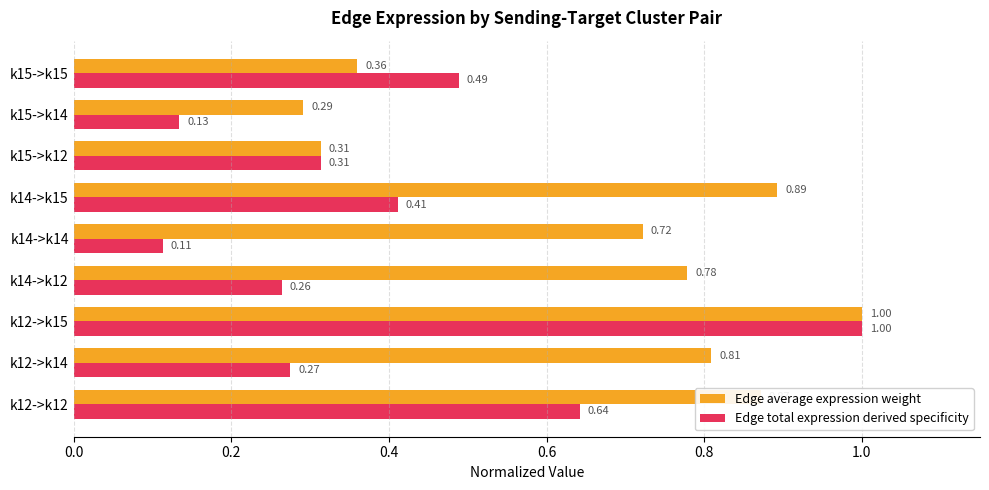

At which category is the sum across all series the highest?

k12->k15